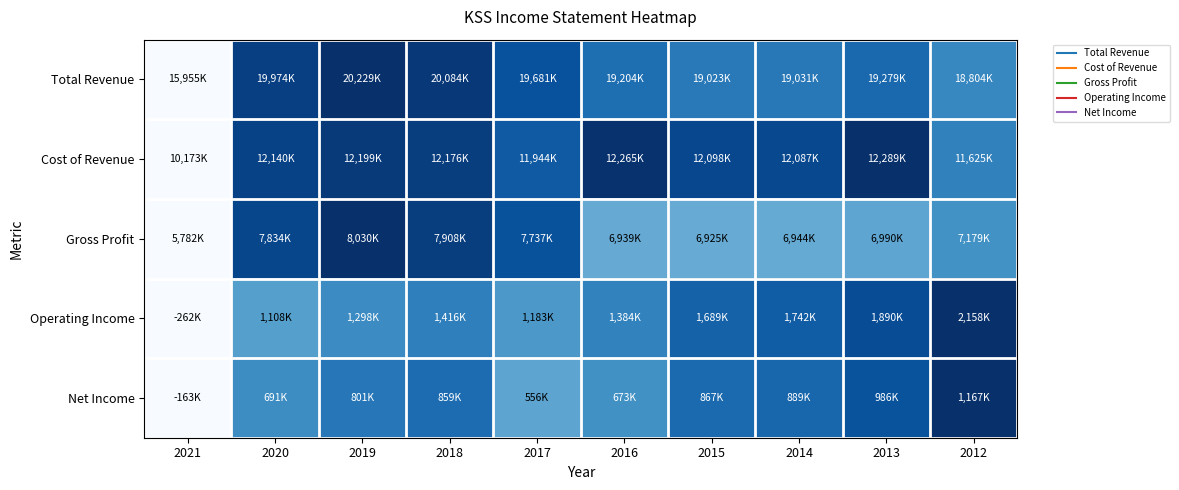

What is the difference between the highest and lowest values at 2014?

0.4